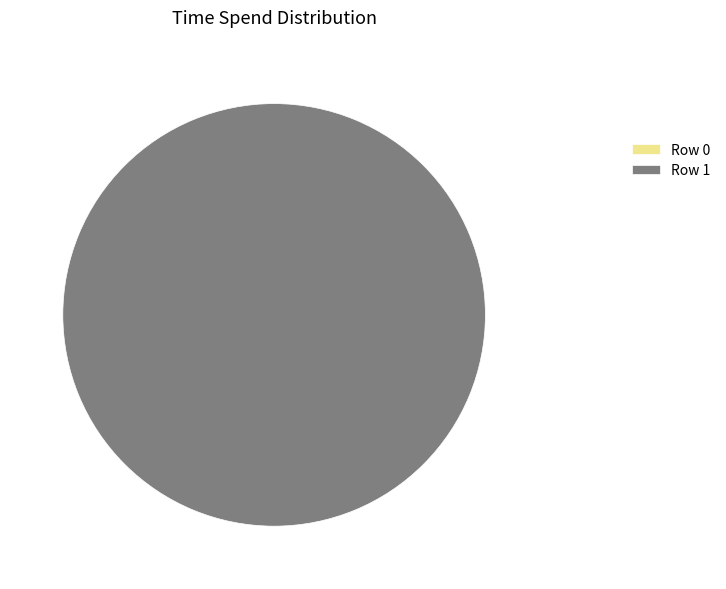

To the nearest percent, what is the combined percentage of 1 and 0?

100%